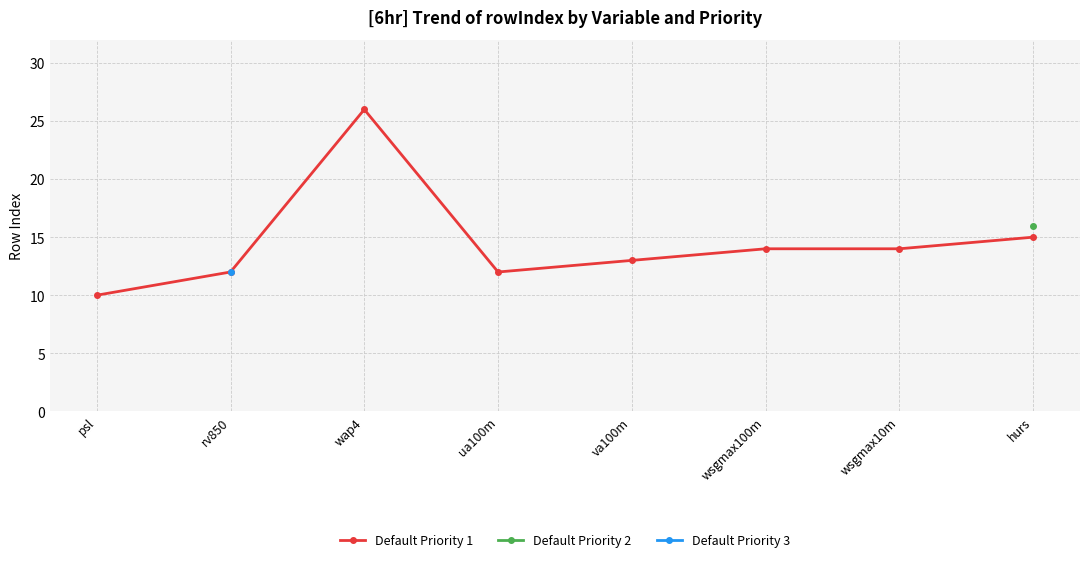

Which series has the largest total across all categories?

Default Priority 1